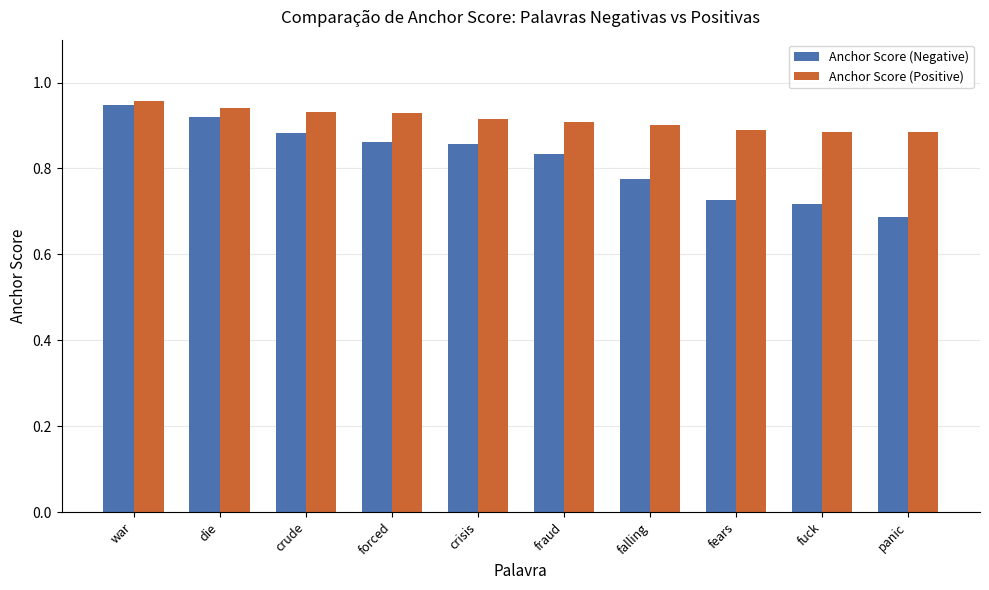

How many Anchor Score (Positive) values are between 0 and 1?

10